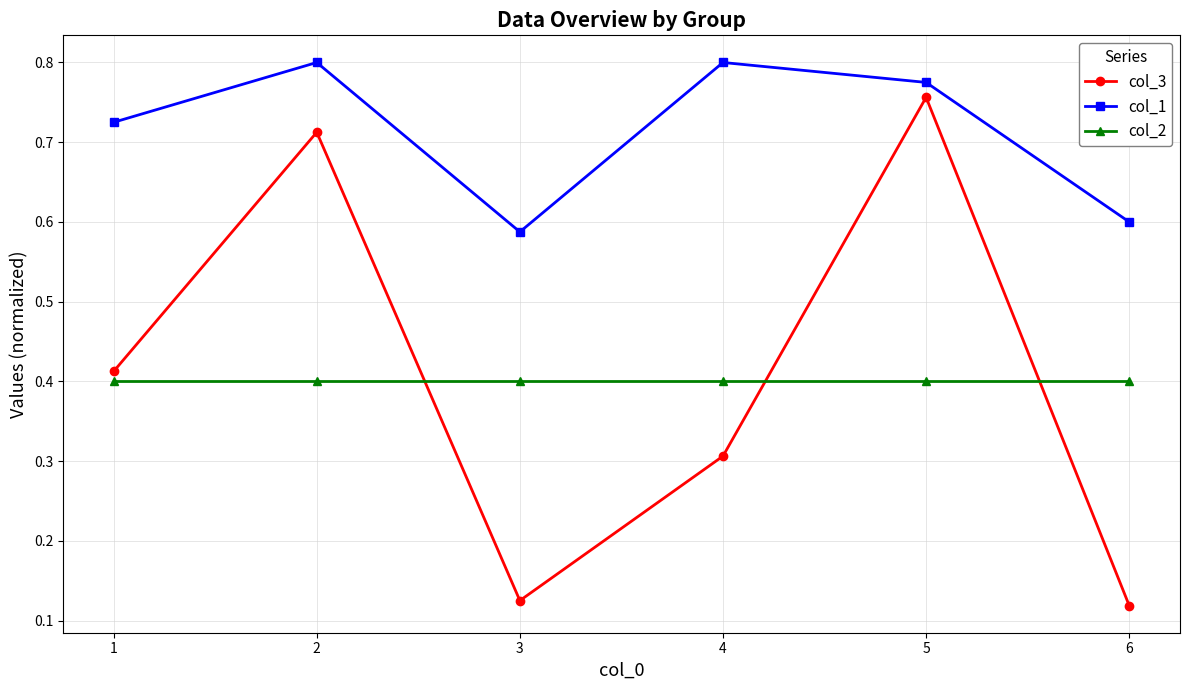

Is it true that col_1 equals 0.4 at 3?

False